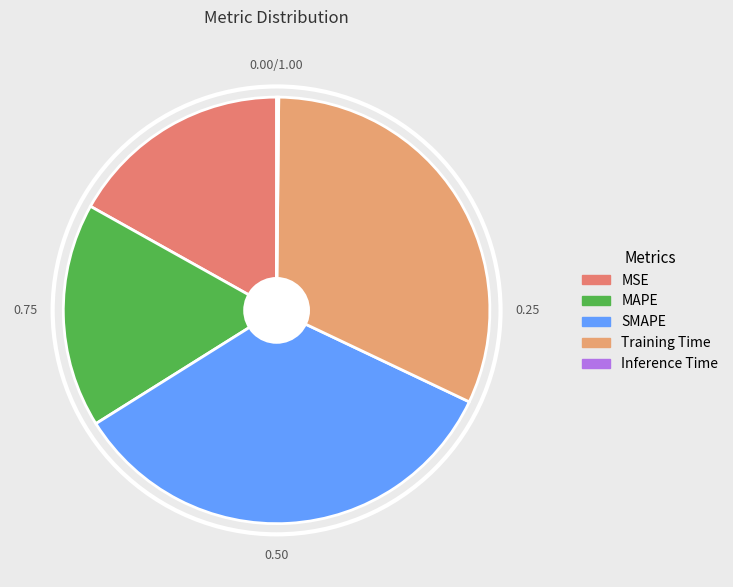

True or false: Training Time accounts for 46% of the total.

False